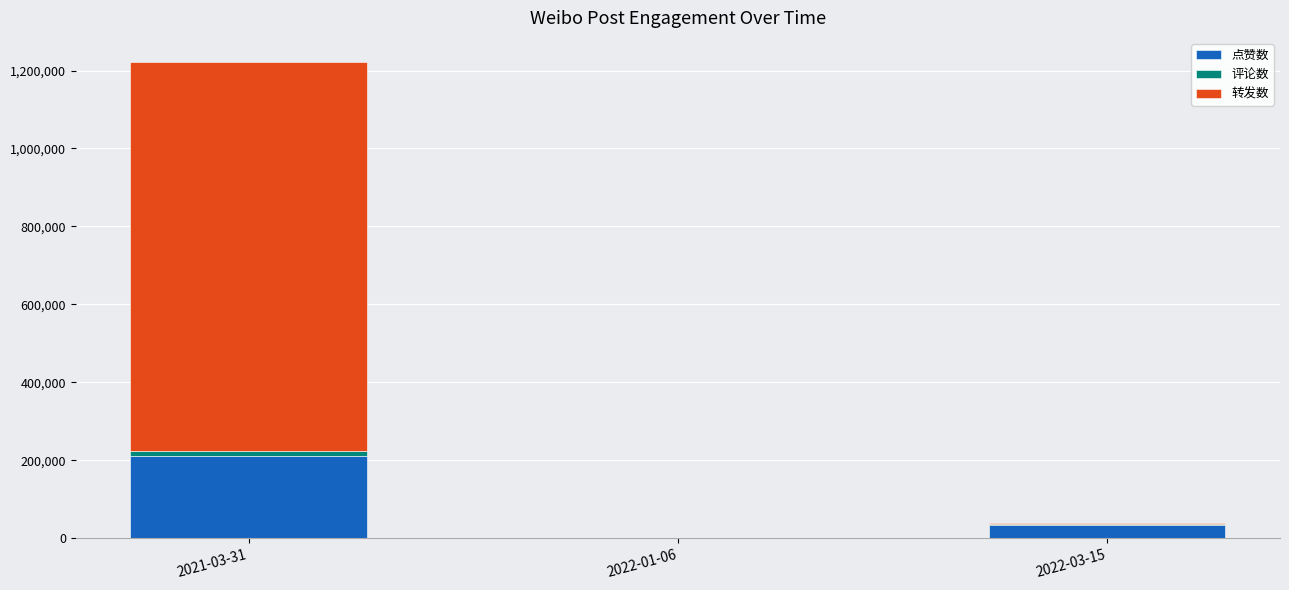

Which category has the highest value in the 点赞数 series?

2021-03-31